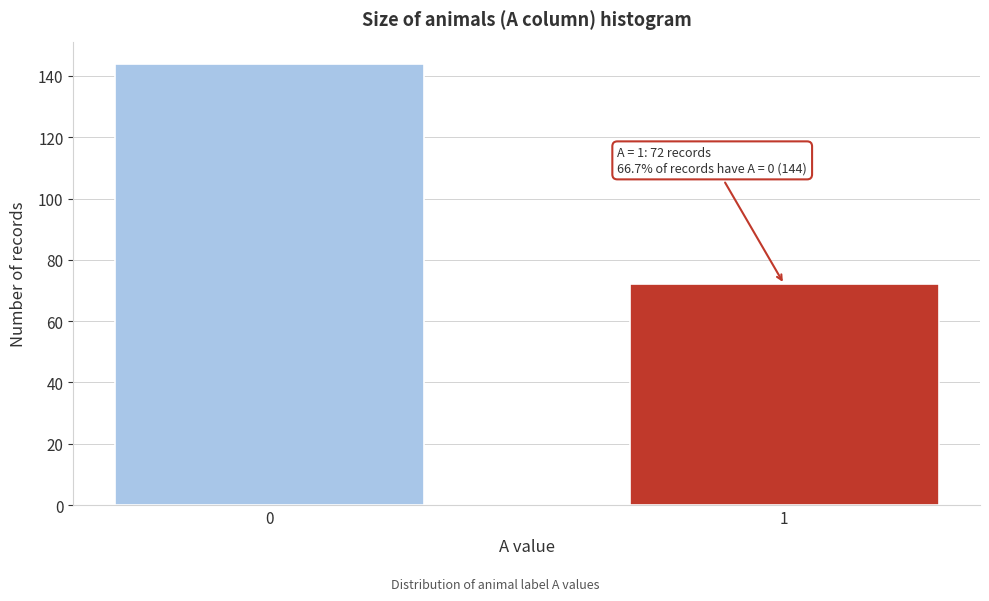

Reading left to right, list all the values displayed in this chart.

0=144	1=72